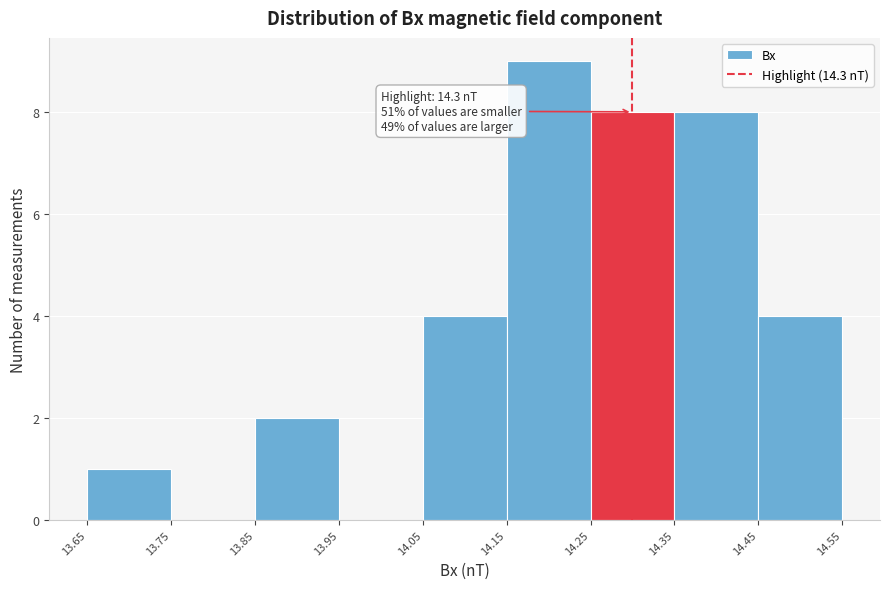

Which range on the x-axis has the tallest bar?

14.15 to 14.25